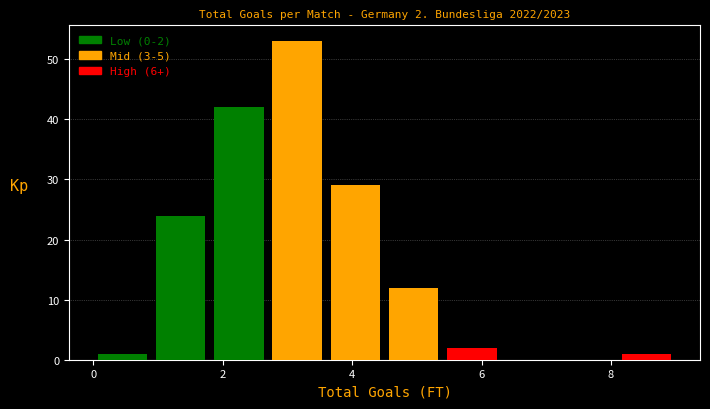

Over which range of the x-axis is the bar tallest?

2.7 to 3.6